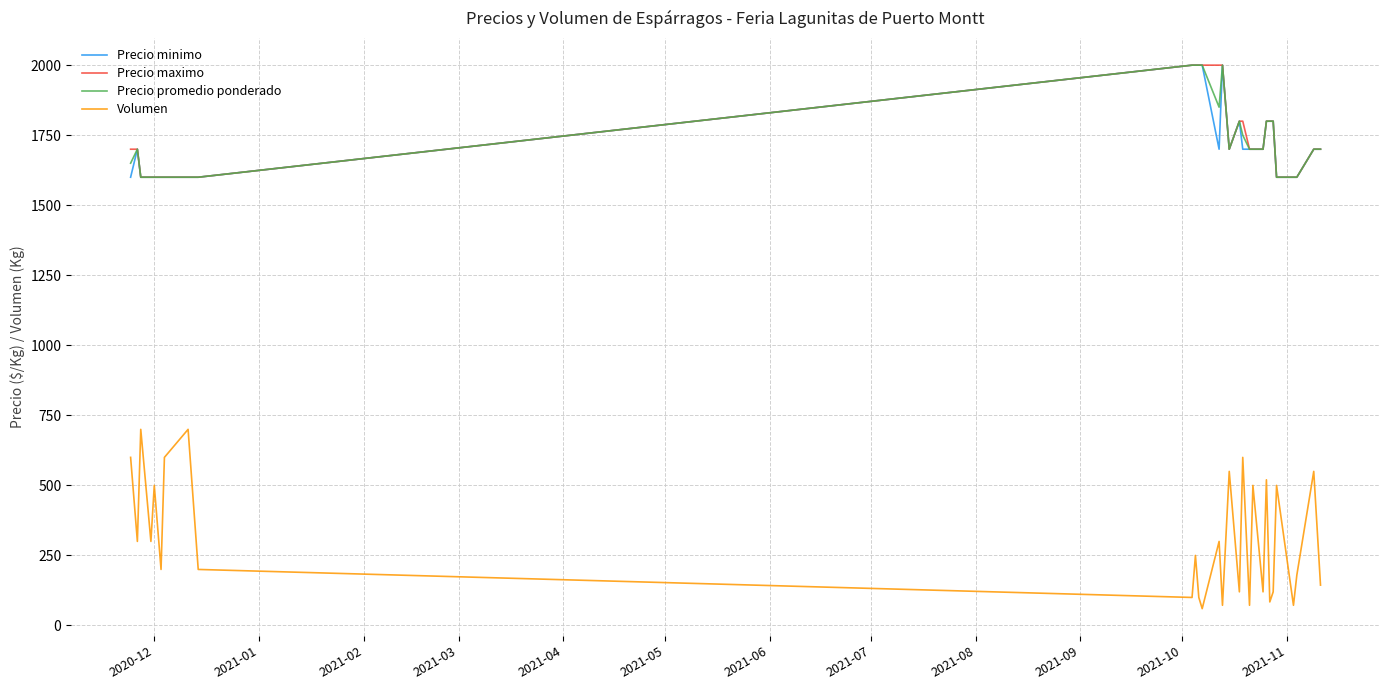

What is the highest value of the Volumen series?

700